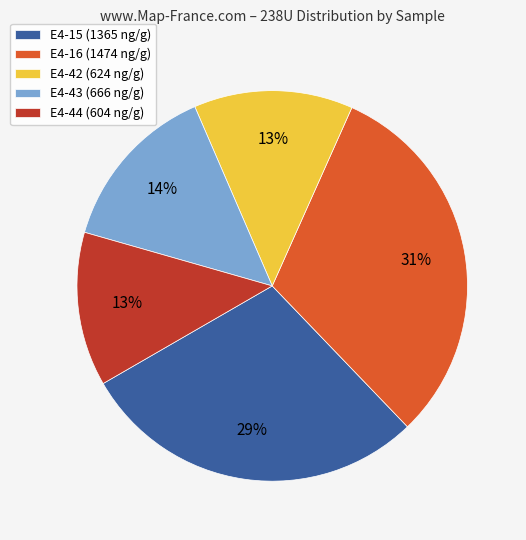

What percentage is the E4-15 slice, to the nearest percent?

29%